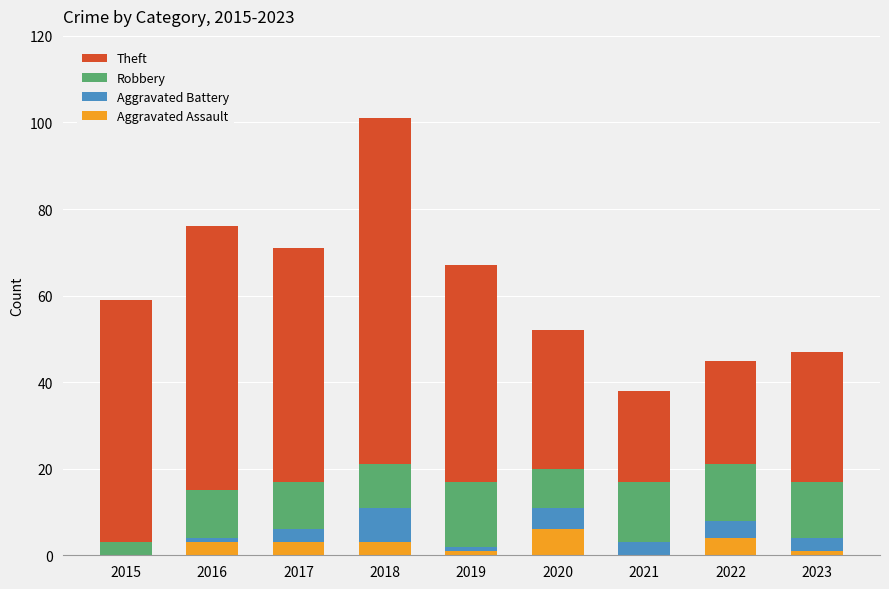

At which category is the sum across all series the highest?

2018